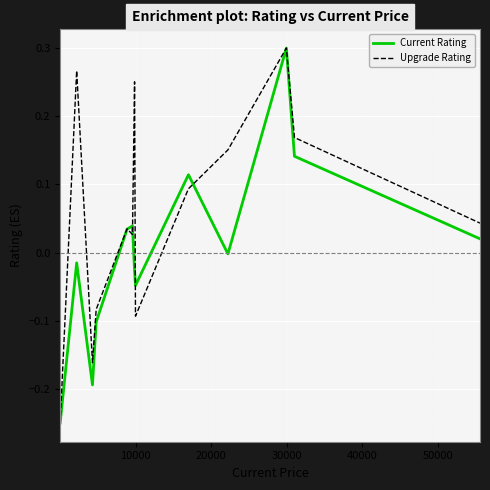

List the series in order of their overall mean, lowest first.

Current Rating, Upgrade Rating